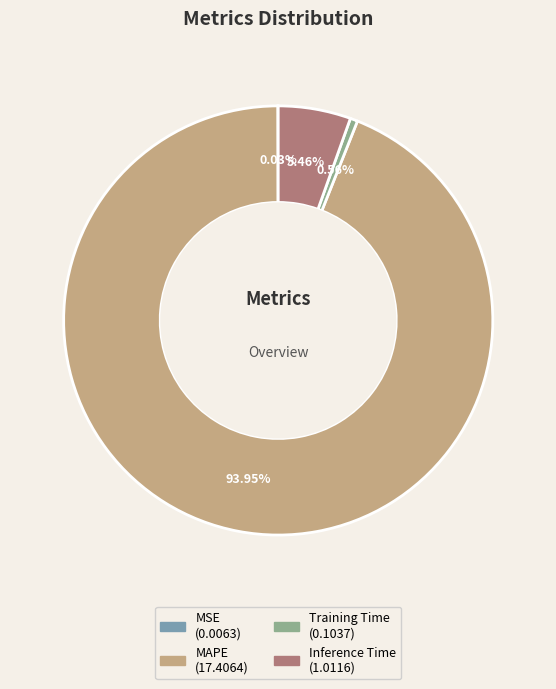

What is the largest slice in the pie chart?

MAPE